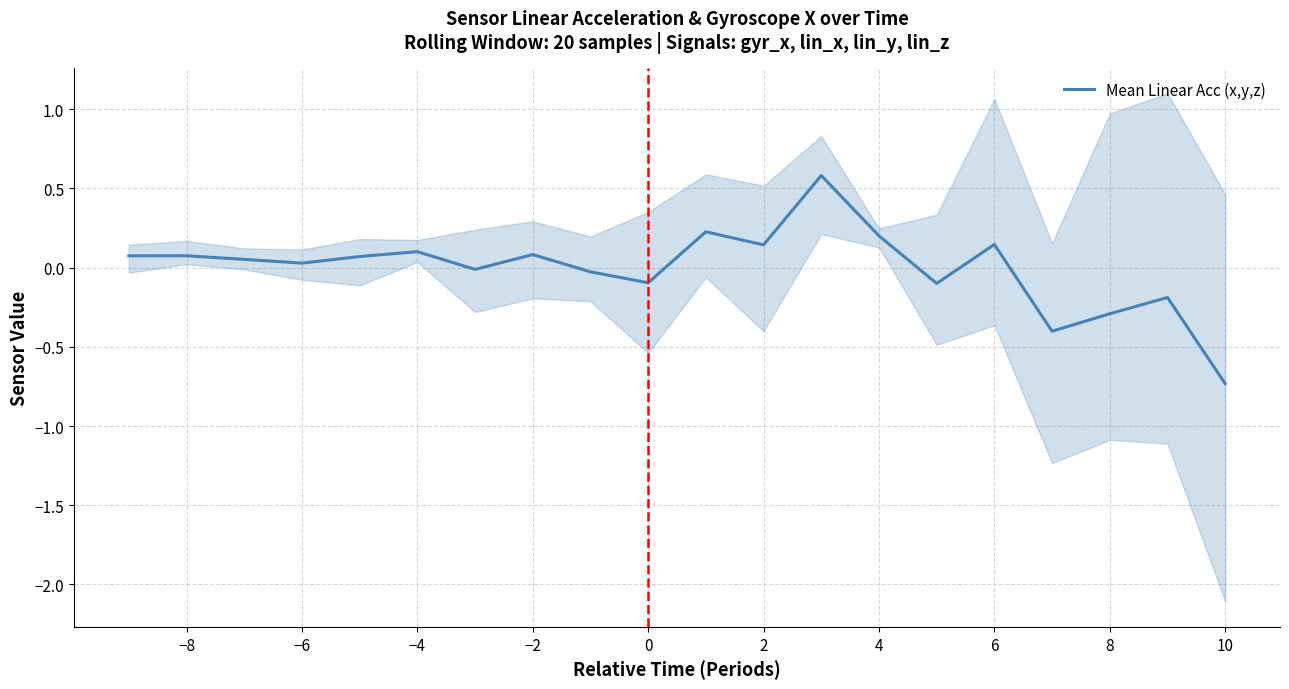

Which category has the lowest value in the Mean Linear Acc (x,y,z) series?

10